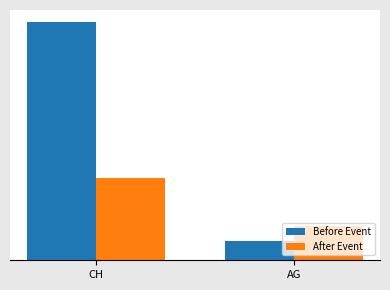

Which series changed the most between CH and AG?

Before Event